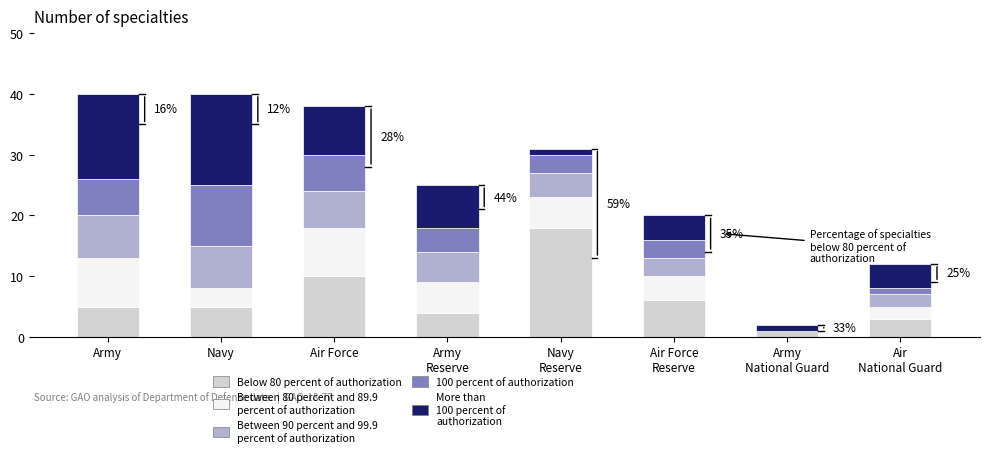

What is the total value across all series at Air Force?

38